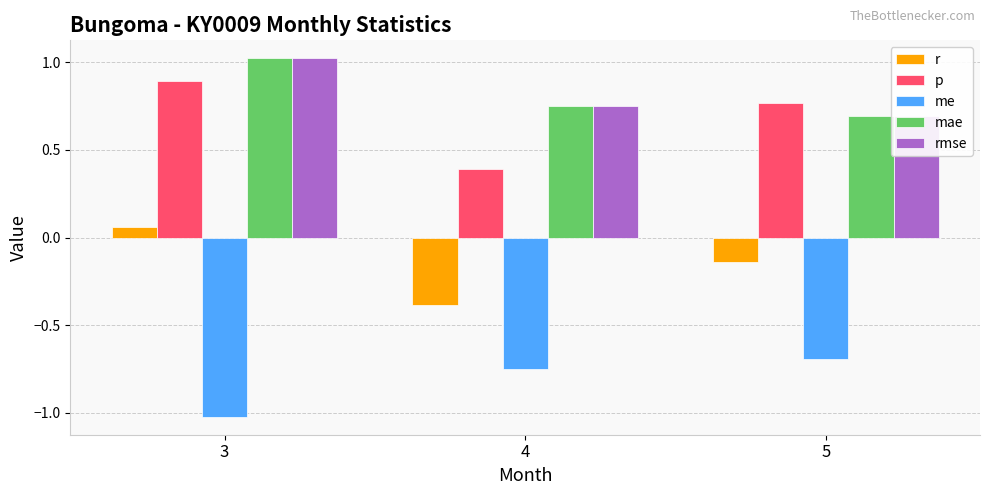

At 3, list the series in order from largest to smallest.

mae, rmse, p, r, me